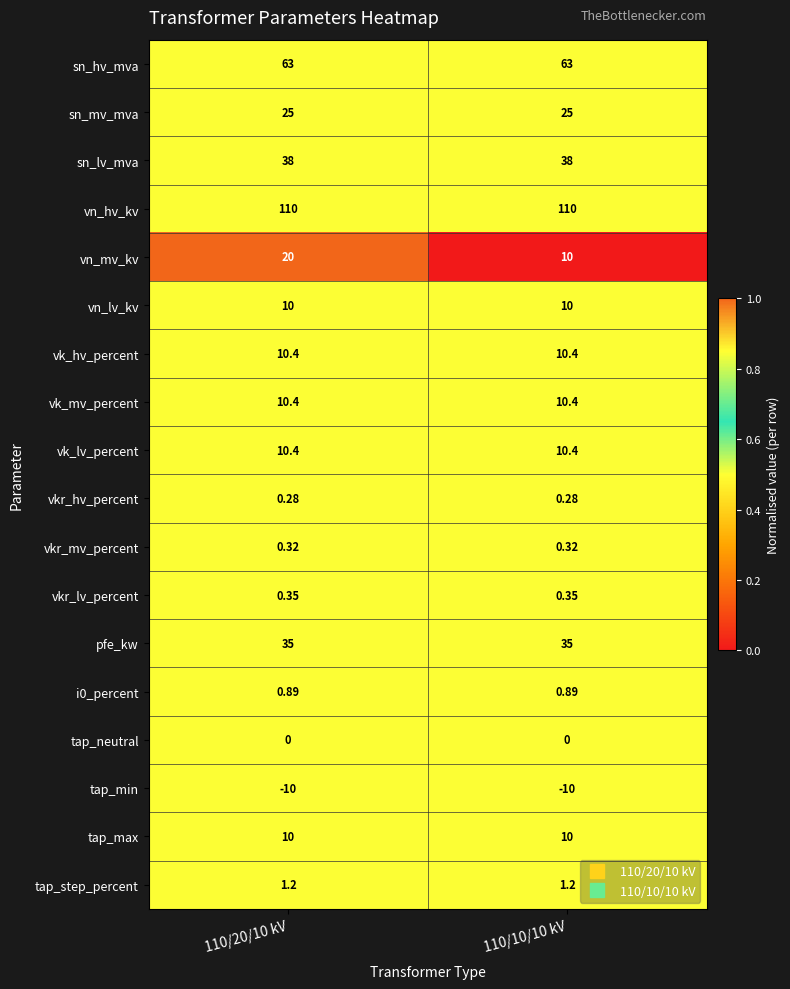

Is the value of vn_hv_kv at 110/10/10 kV greater than the value of vk_lv_percent at 110/10/10 kV?

Yes